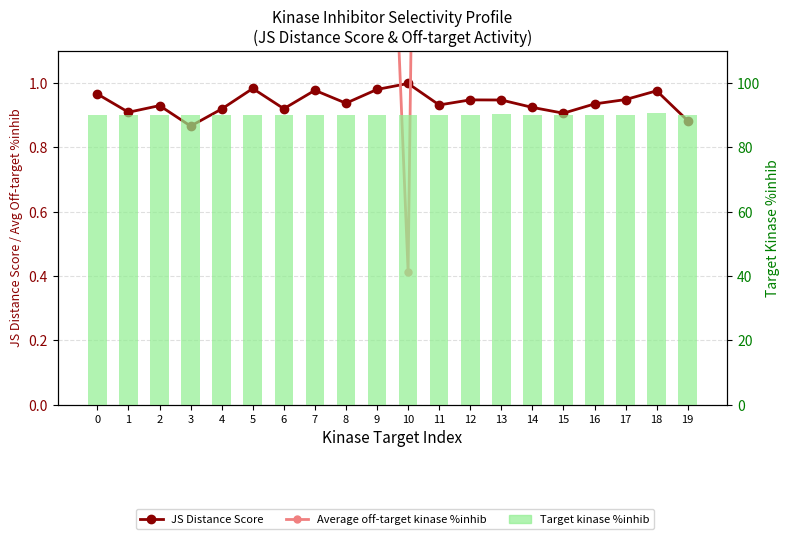

How many data points in Average off-target kinase %inhib are above 8?

10